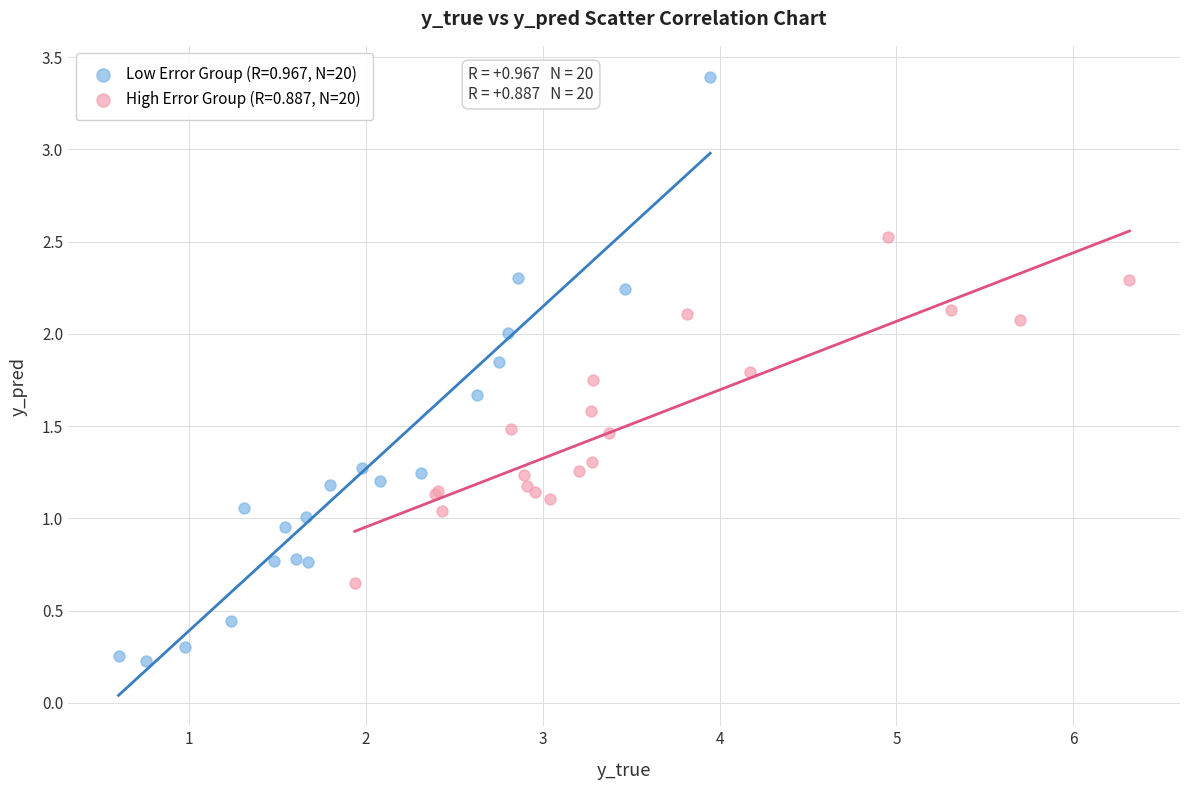

Which series contains the highest Y value?

Low Error Group (R=0.967, N=20)